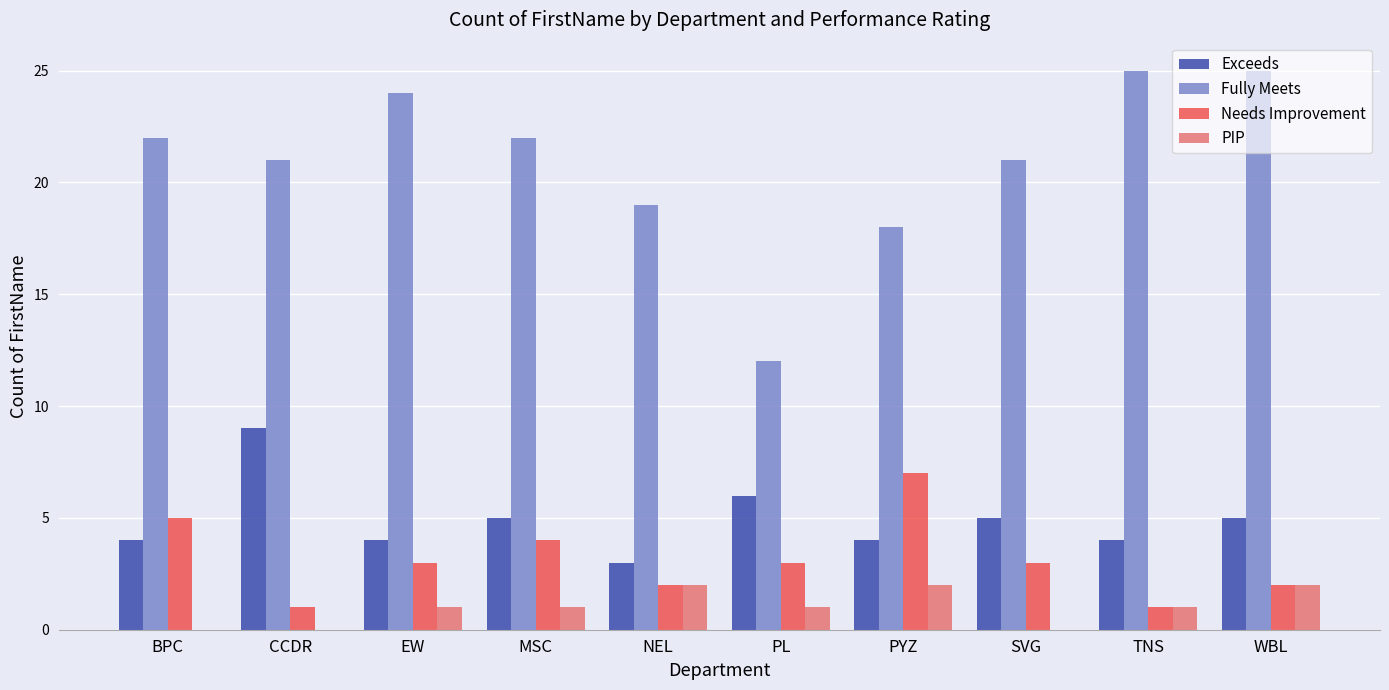

What is the sum of all Fully Meets values?

209